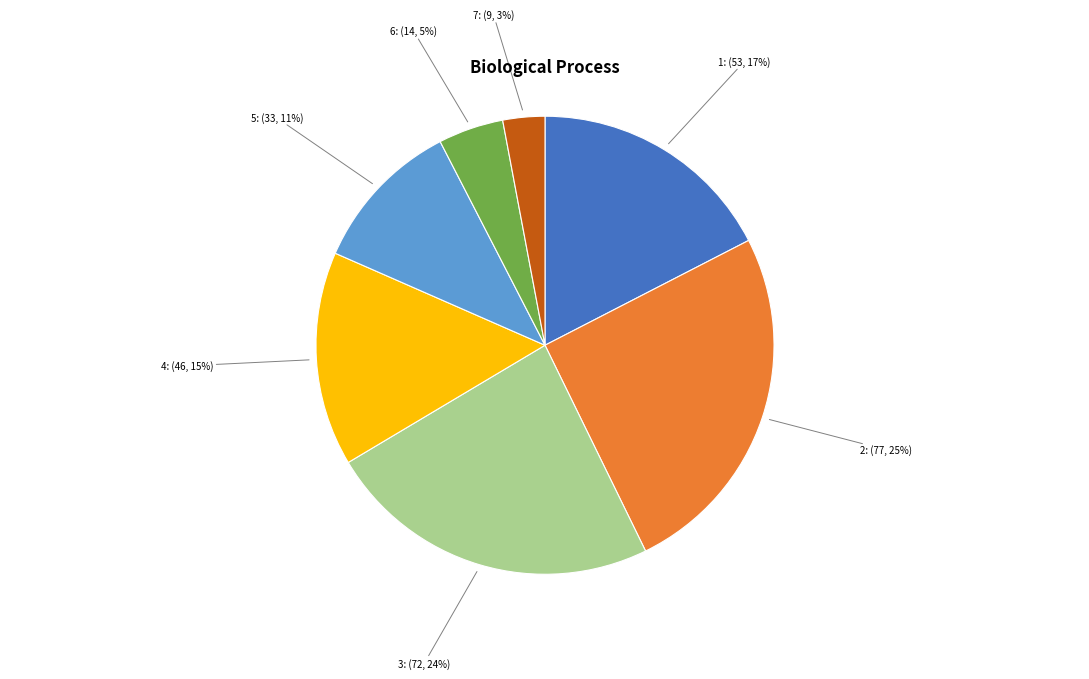

Is there any slice that represents more than half of the pie?

No